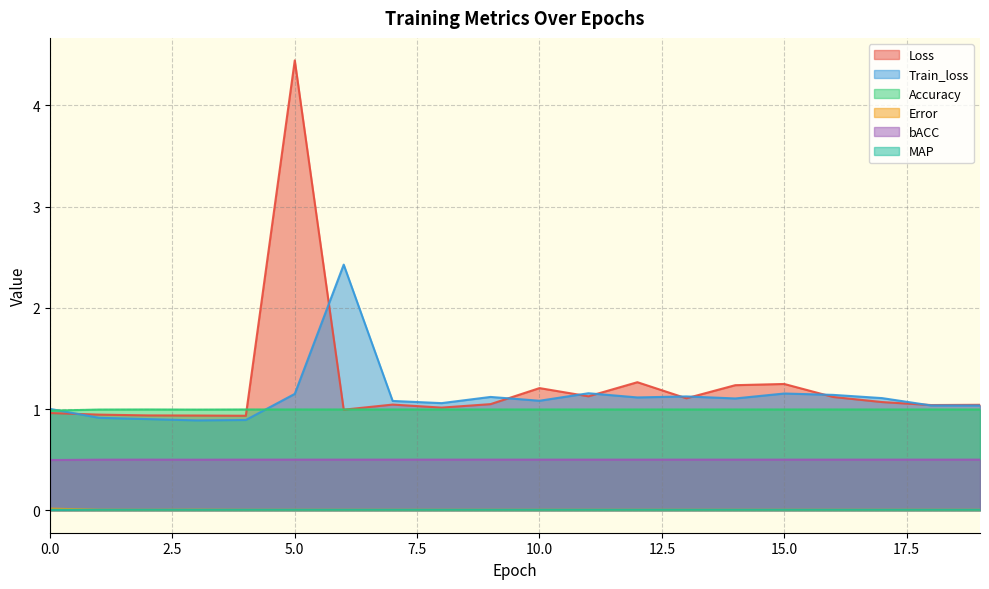

At which category does the chart reach its minimum across all series?

1